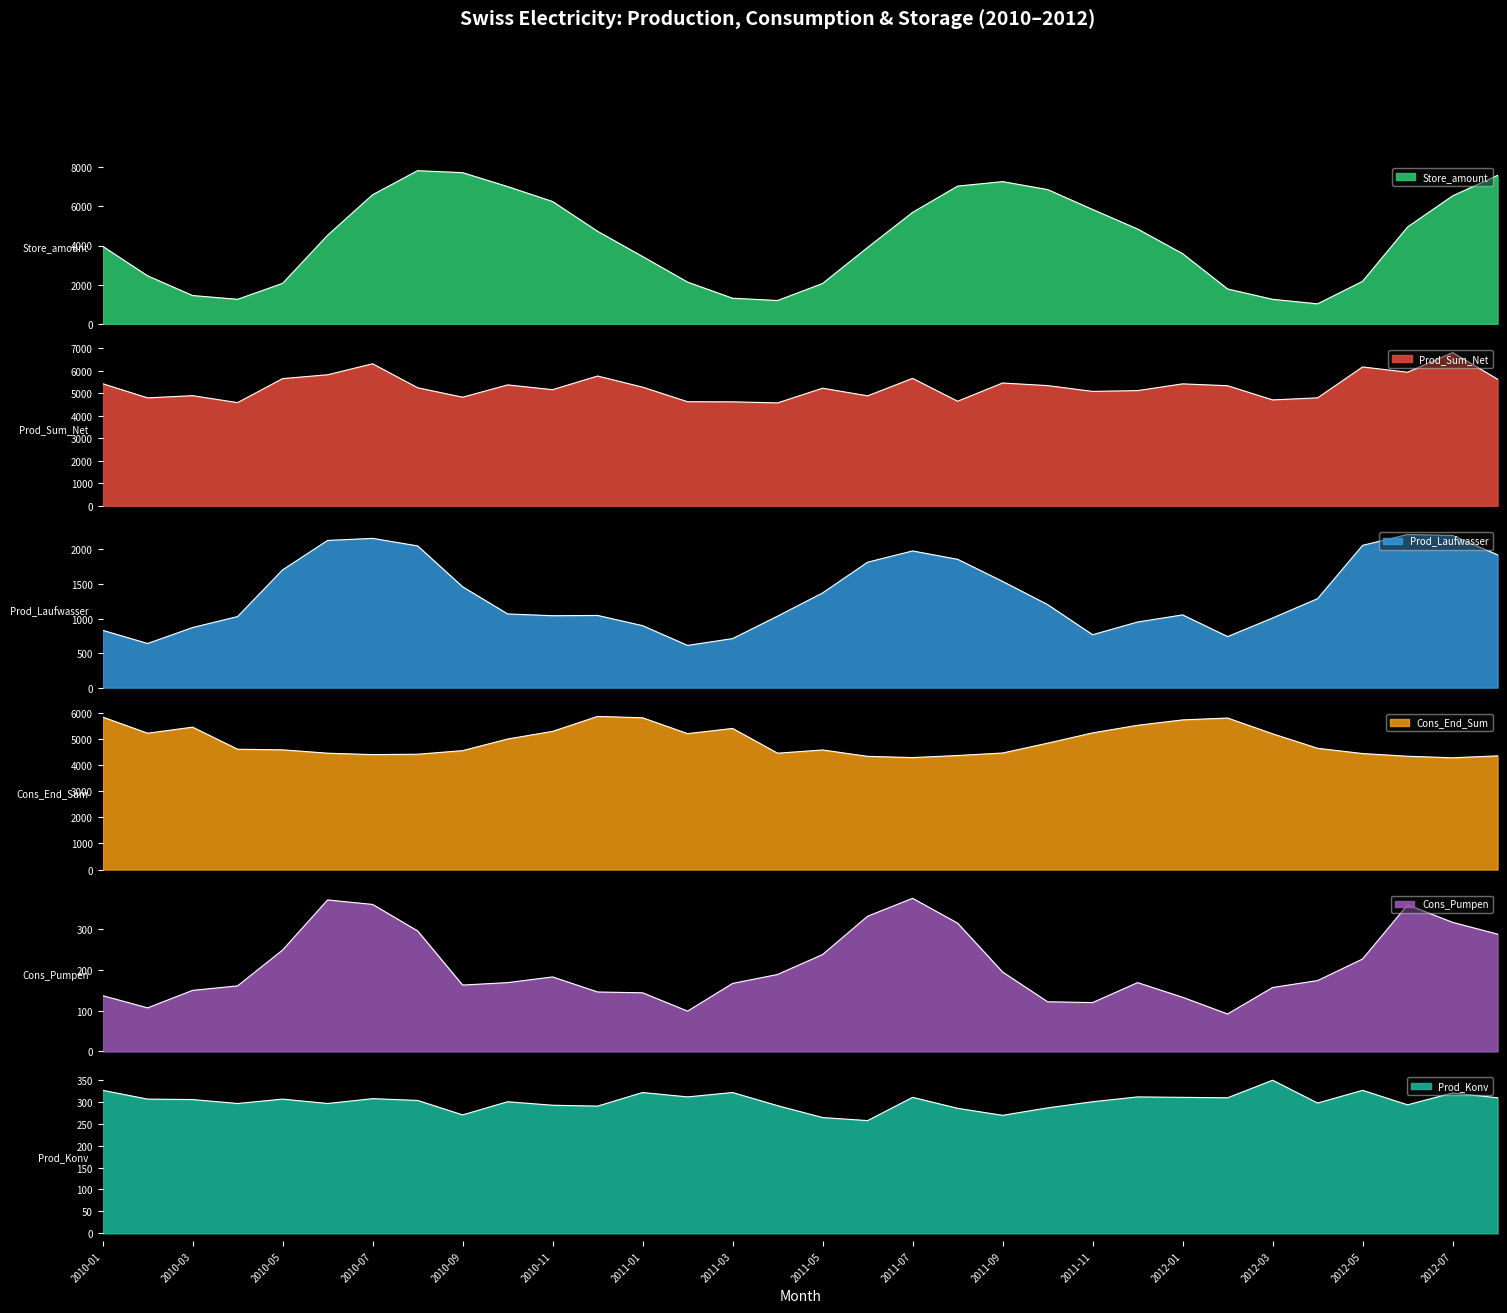

What is the value of the Cons_Pumpen point at the 6th from the left?

372